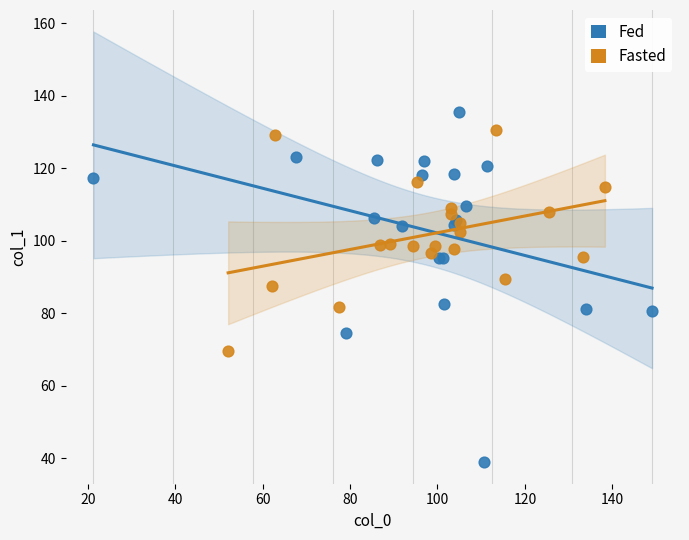

Which series has the largest Y range (max minus min)?

Fed